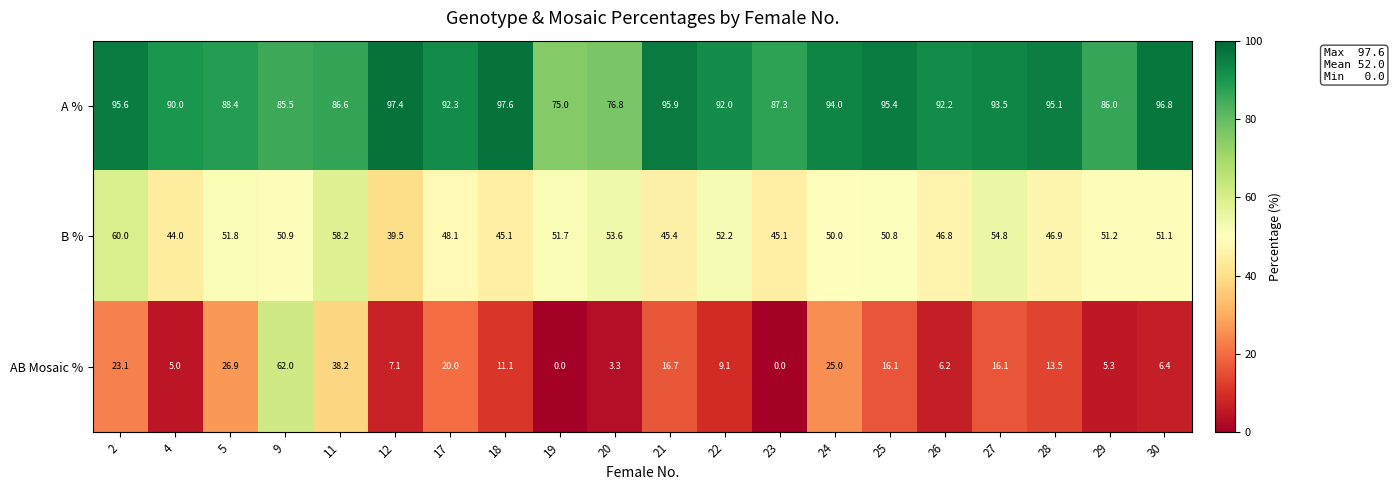

Which category has the highest value across all series?

18